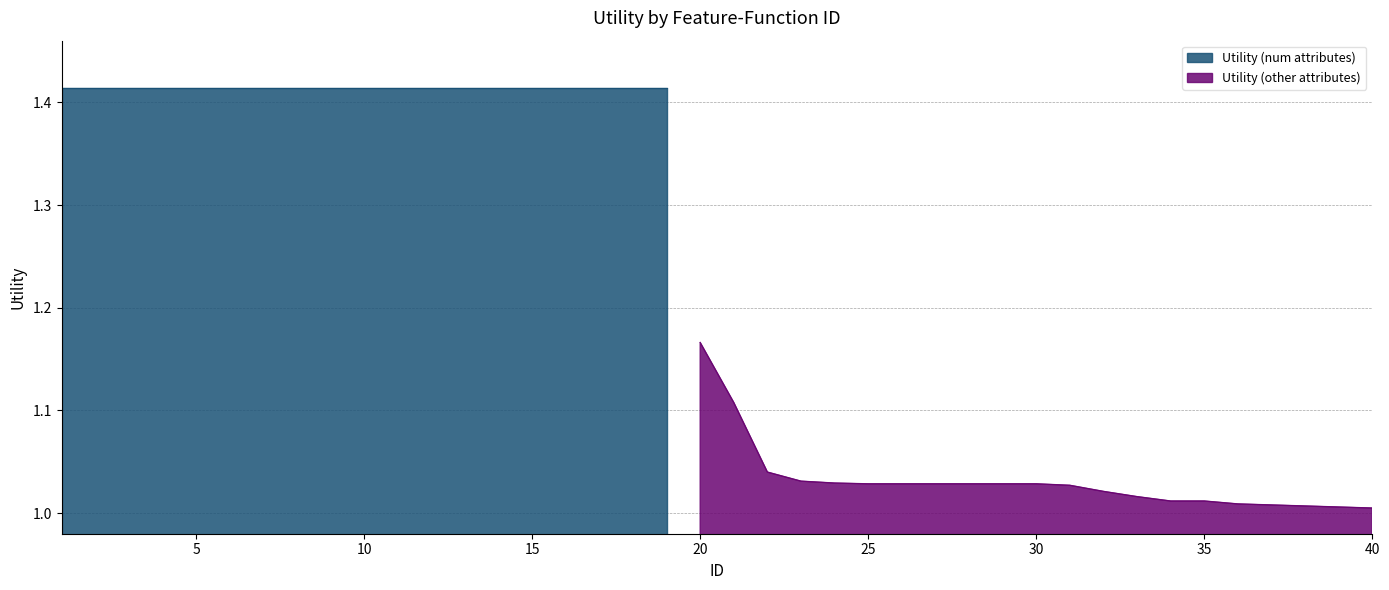

True or false: the data has more than 0 interior local peaks.

False